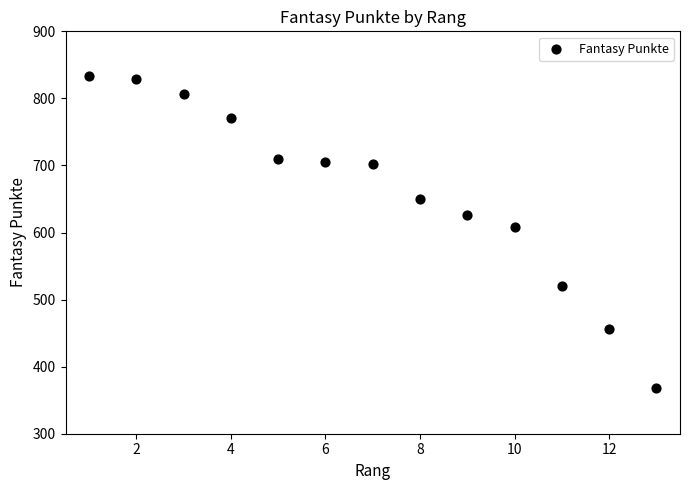

What Y value in the scatter plot is closest to 601?

608